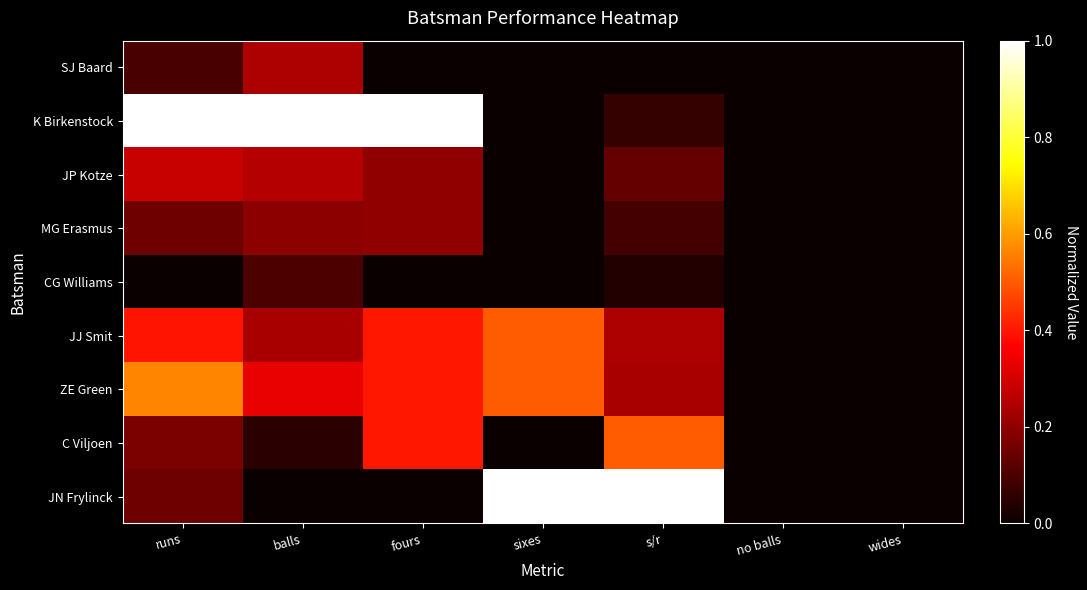

What is the greatest value displayed?

1.0